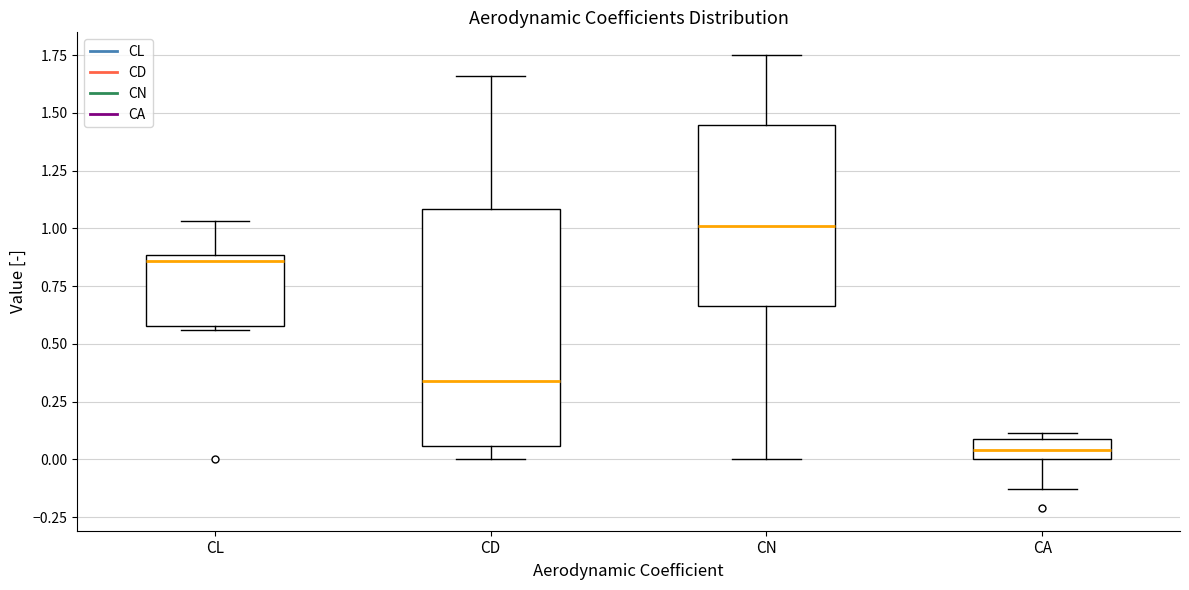

Comparing the boxes themselves (not the whiskers), which one is the tallest?

CD